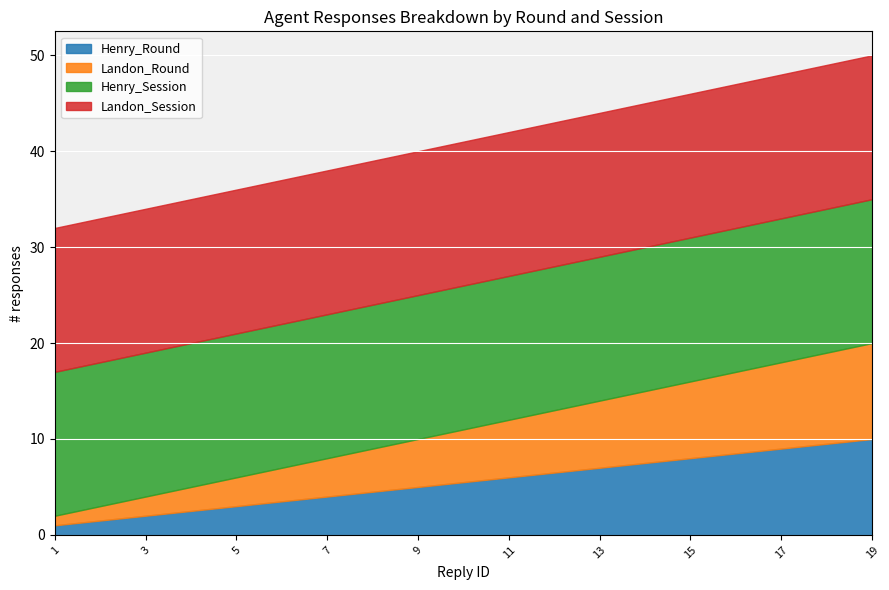

At which category is the sum across all series the highest?

19